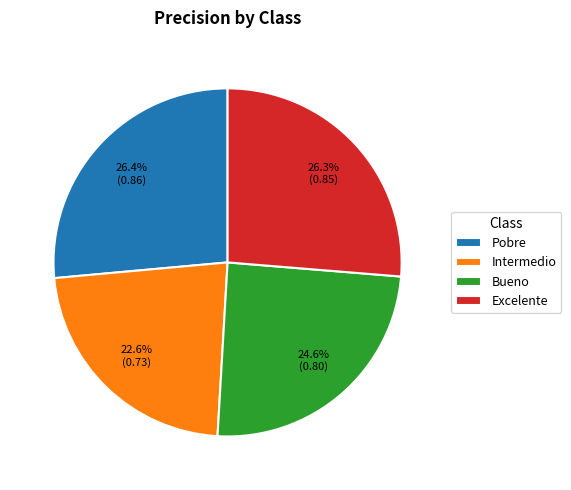

How many slices are in this pie chart?

4